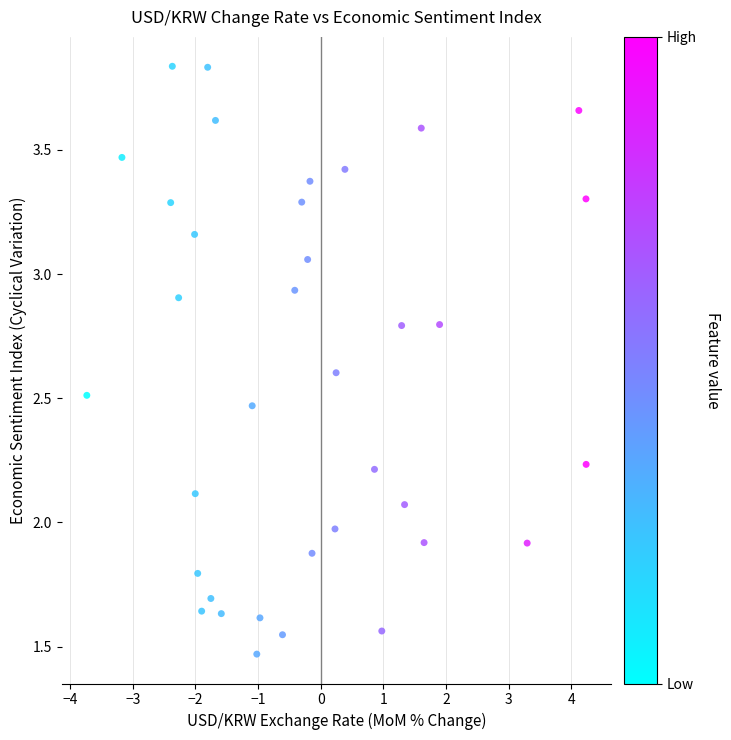

What is the range of Y values (max minus min)?

2.4